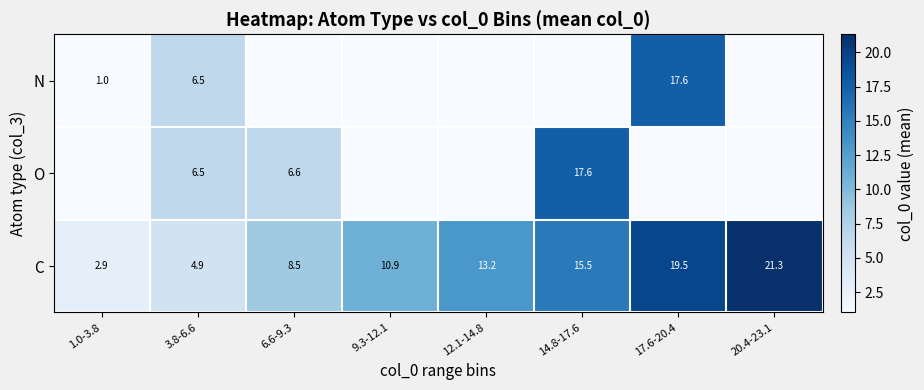

List the labels in order of C value, largest first.

20.4-23.1, 17.6-20.4, 14.8-17.6, 12.1-14.8, 9.3-12.1, 6.6-9.3, 3.8-6.6, 1.0-3.8